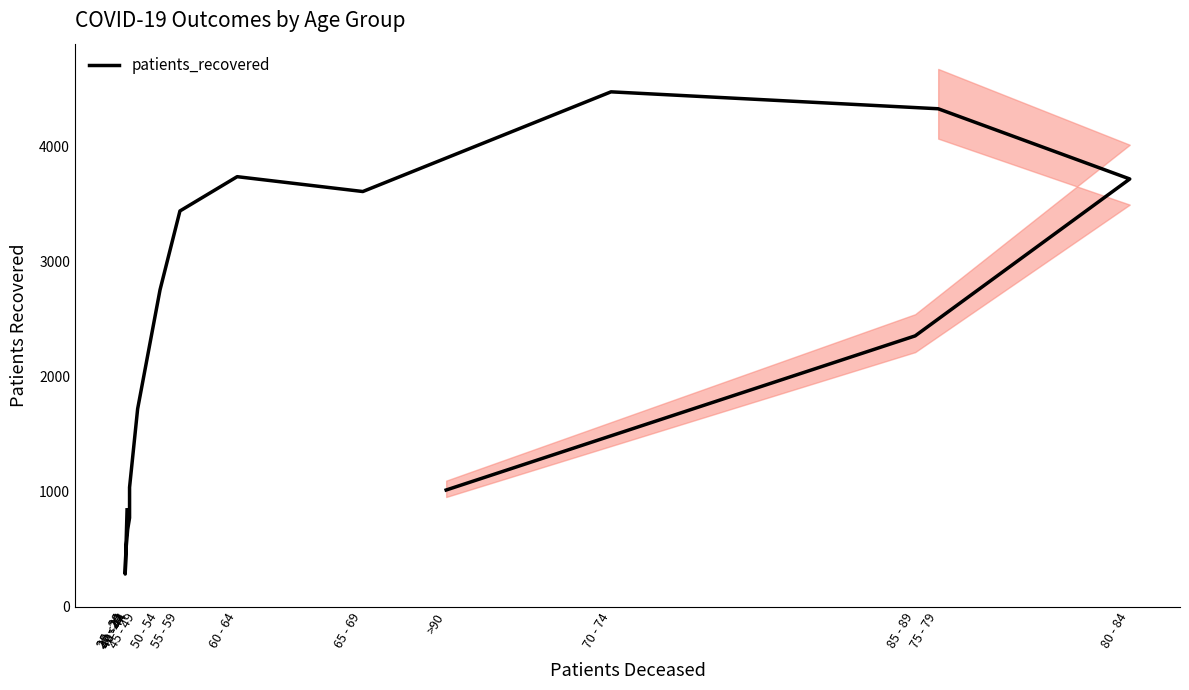

Which has a higher value, 85 - 89 or 75 - 79?

75 - 79